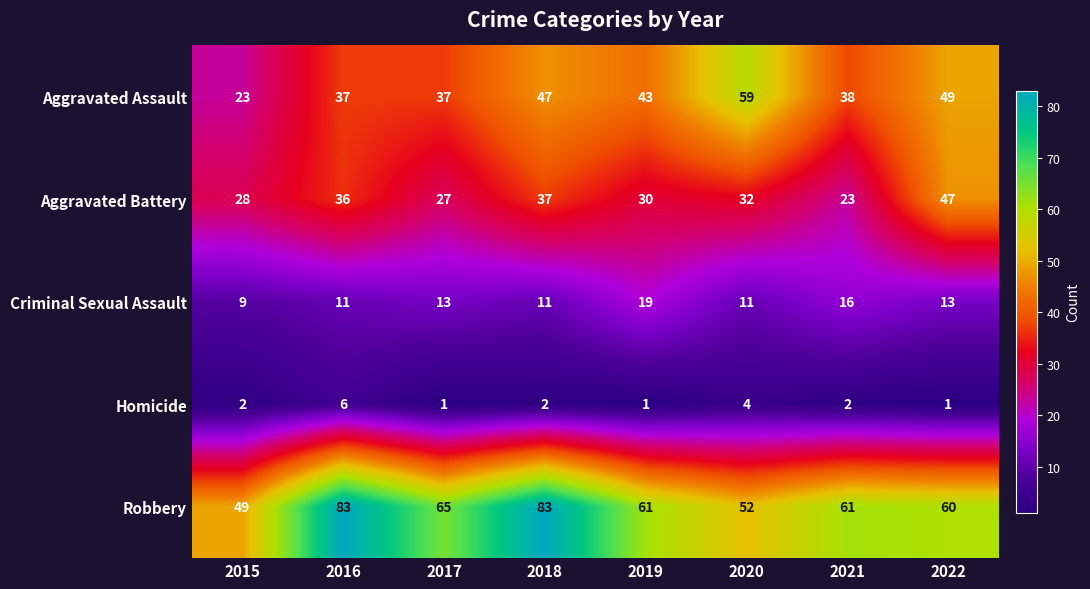

Read the Criminal Sexual Assault value at 2016, to the nearest 10.

10